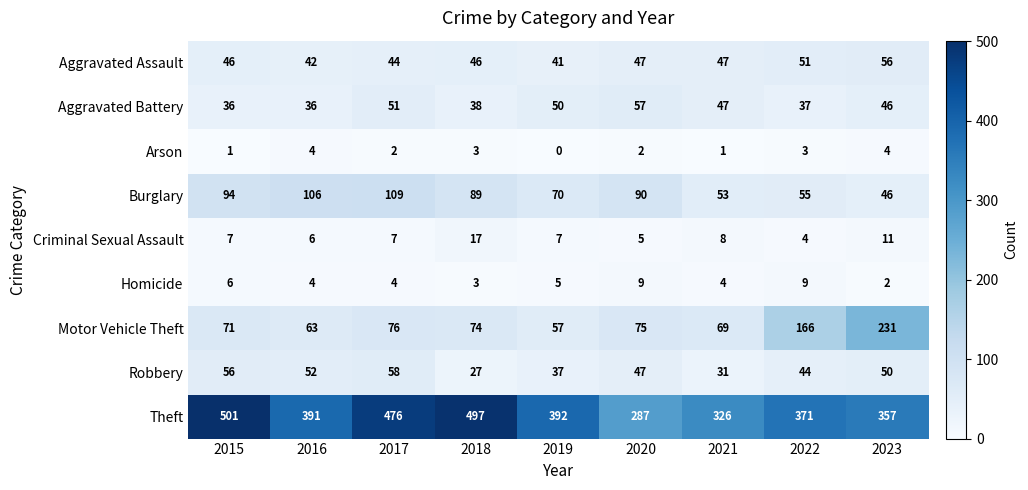

At which category is the sum across all series the highest?

2017